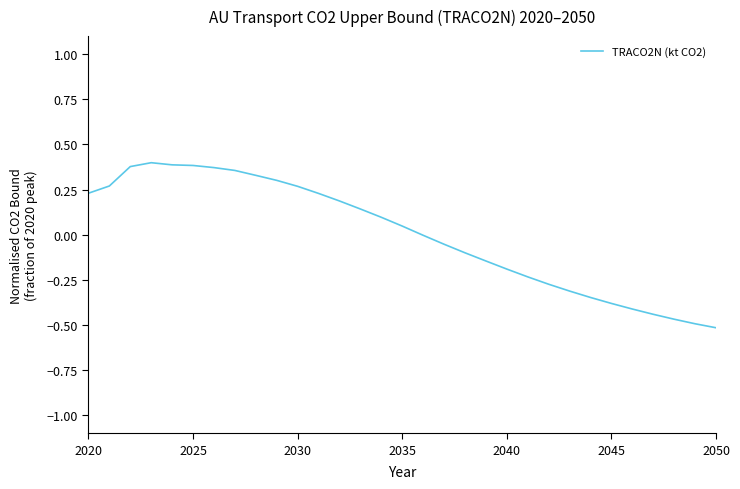

What is the difference between the second highest and minimum values?

0.9